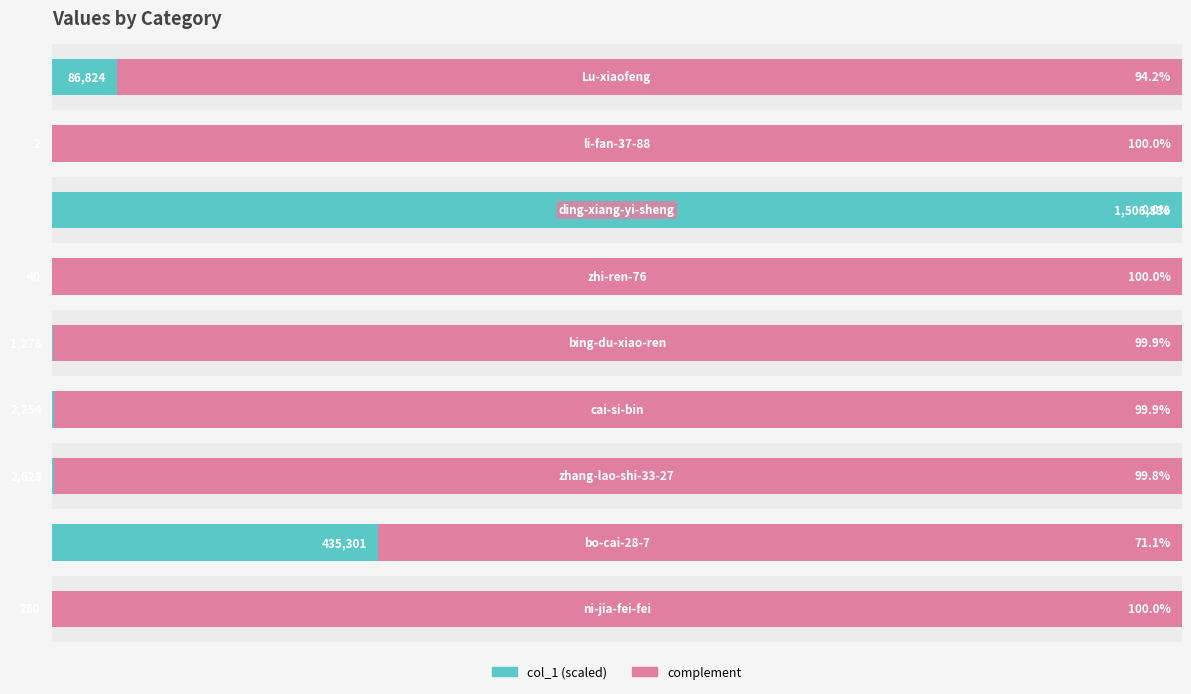

Reading right to left, extract all data points from this chart.

col_1: 8=5.8	7=0.0	6=100.0	5=0.0	4=0.1	3=0.1	2=0.2	1=28.9	0=0.0
complement: 8=94.2	7=100.0	6=0.0	5=100.0	4=99.9	3=99.9	2=99.8	1=71.1	0=100.0